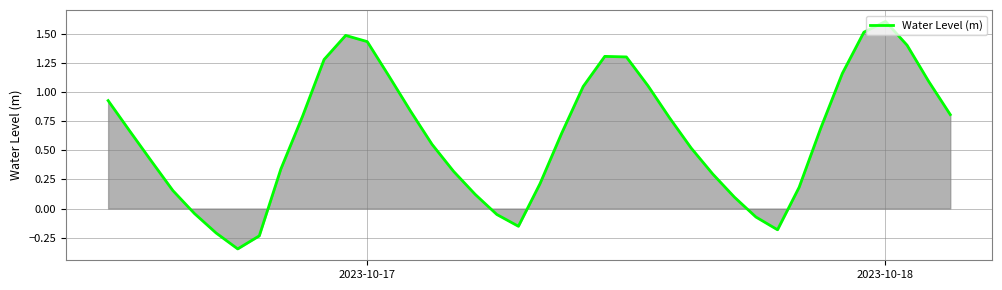

What is the maximum value shown in the chart?

1.6